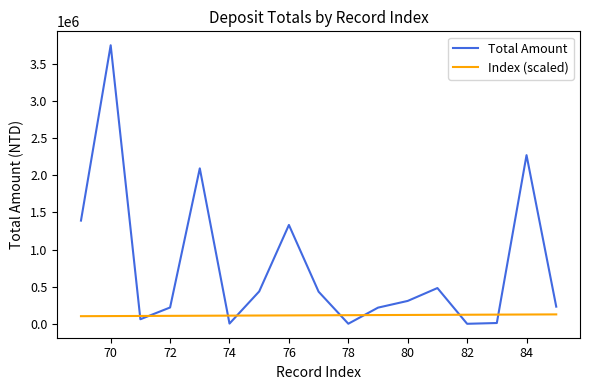

At how many categories does at least one series exceed 1740424?

3